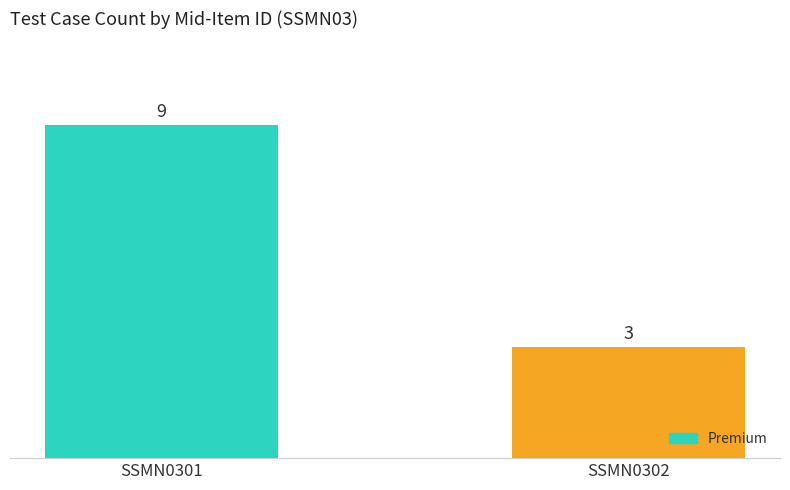

What is the minimum value shown in the chart?

3